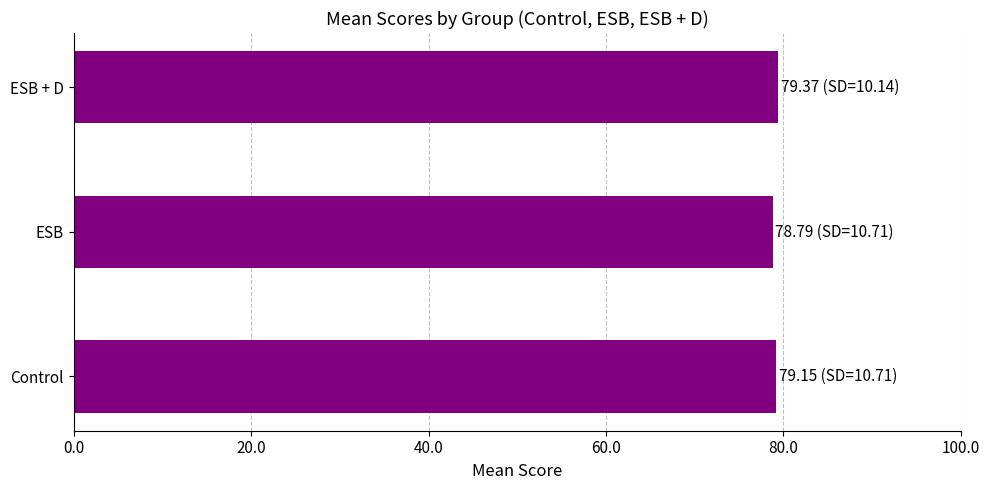

Approximately how many times larger is the value at Control compared to ESB + D?

1.0